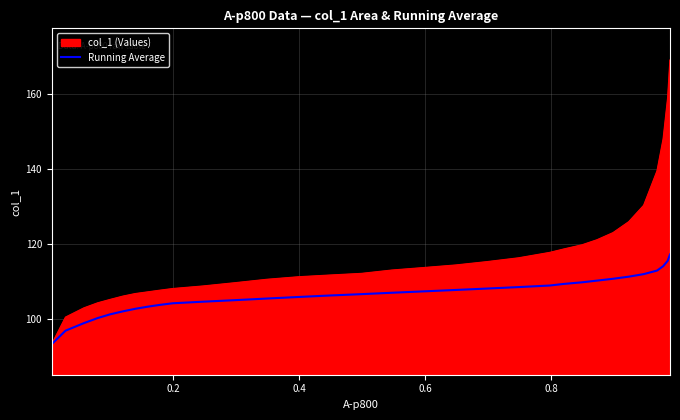

What is the maximum value shown in the chart?

169.1